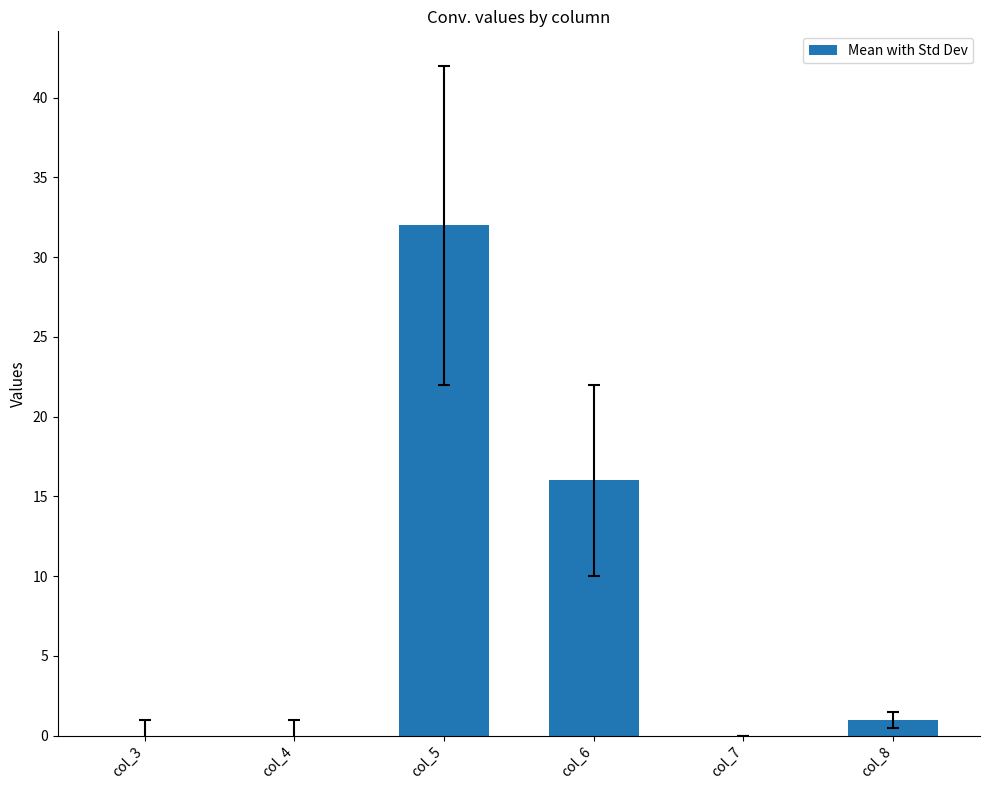

At which category does the chart reach its peak across all series?

col_5